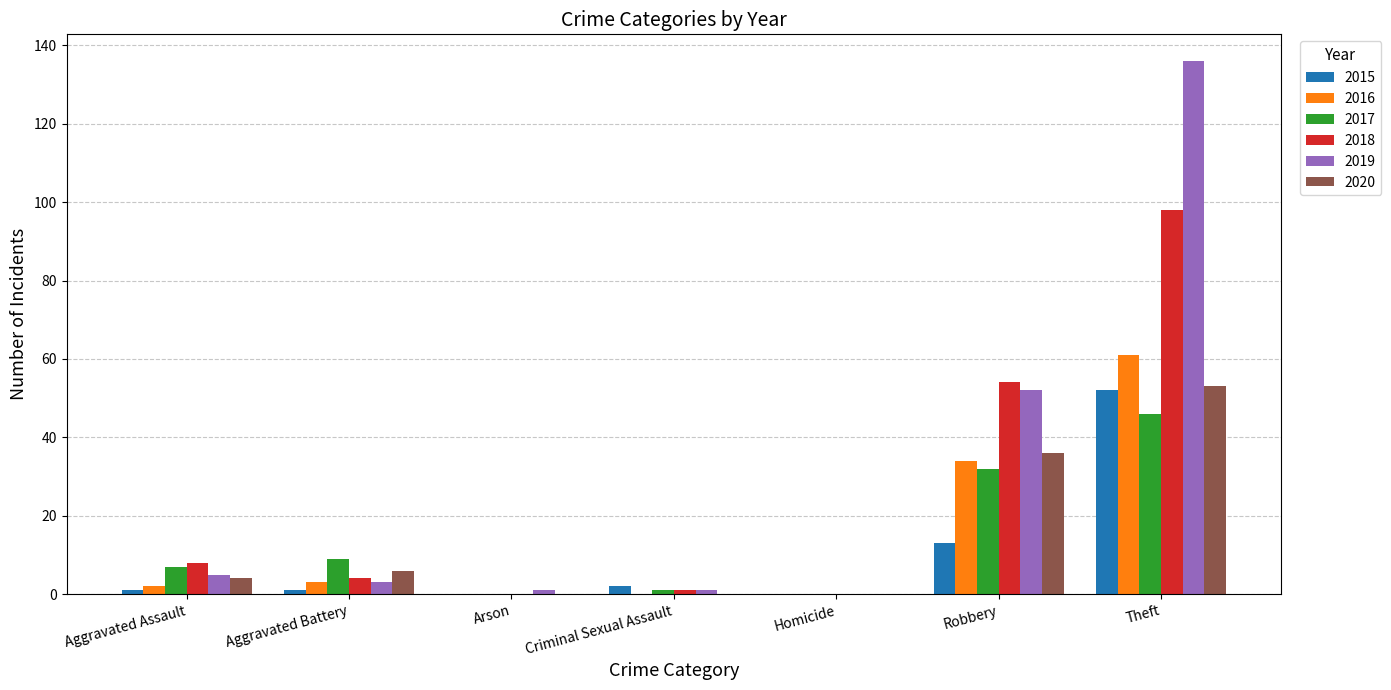

At which category is the sum across all series the highest?

Theft